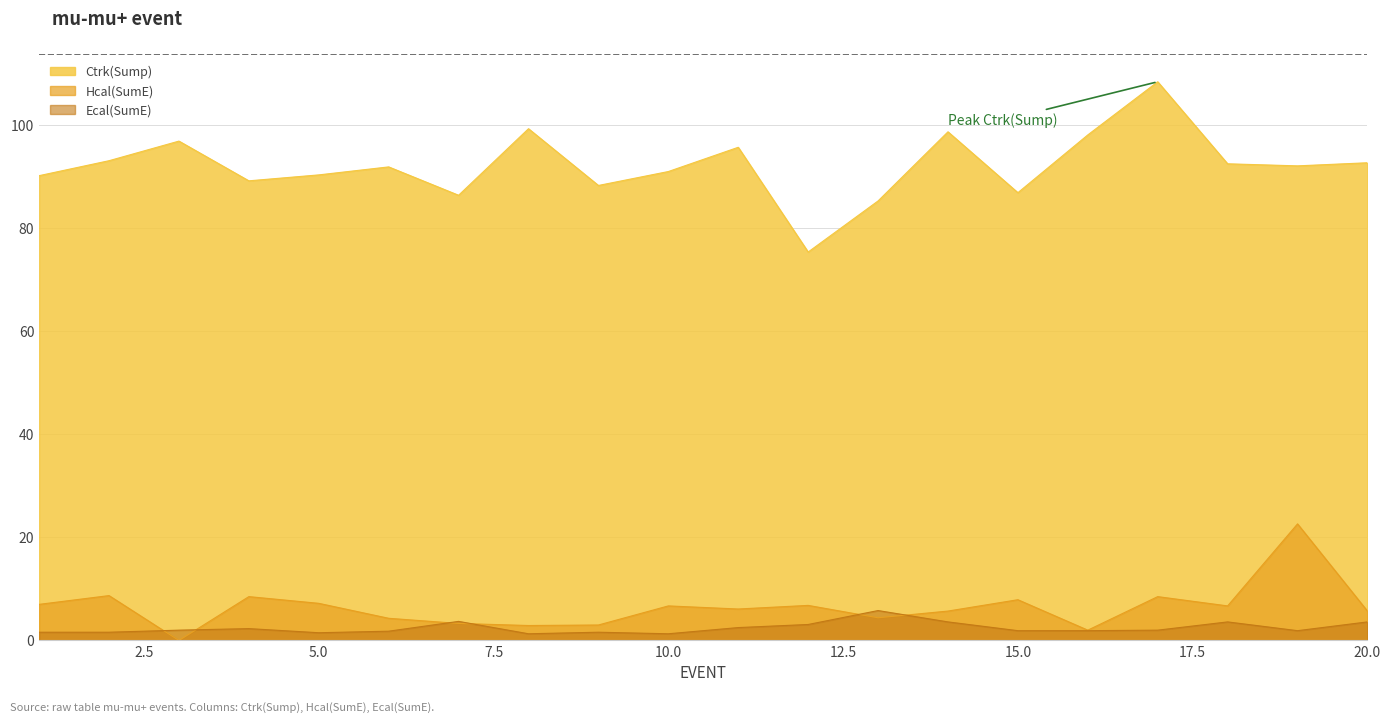

What are all the series names shown in the legend?

Ctrk(Sump), Hcal(SumE), Ecal(SumE)